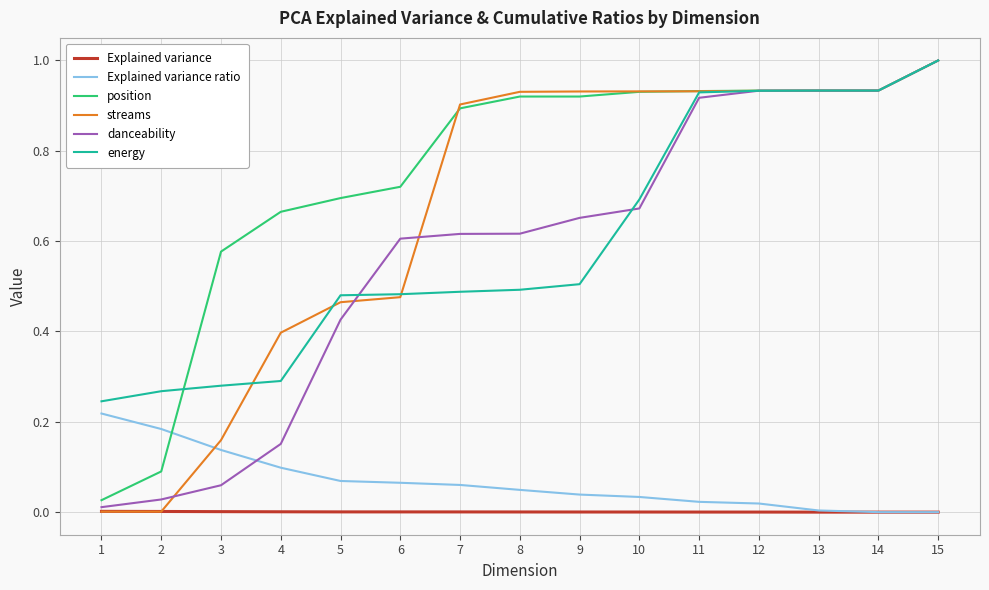

The value of Explained variance ratio at 1 is 0.1. True or false?

False